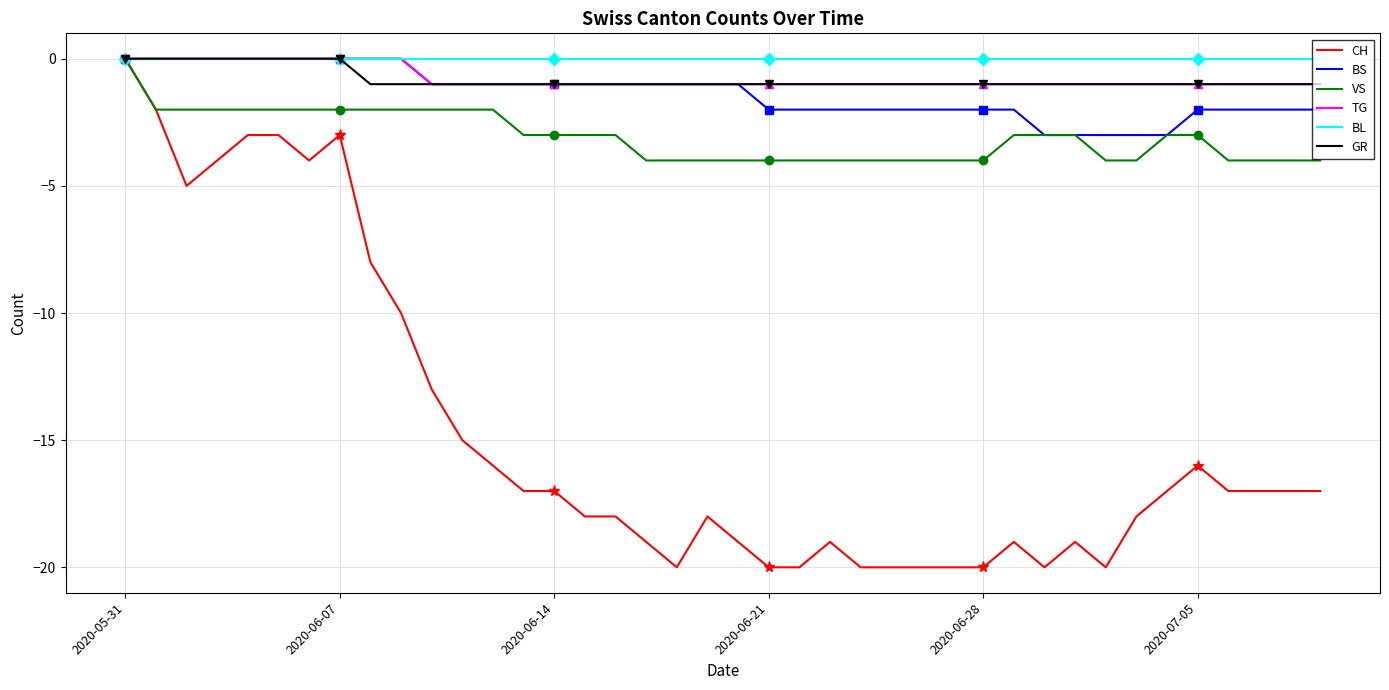

True or false: GR has a value of -1 at 23.

True